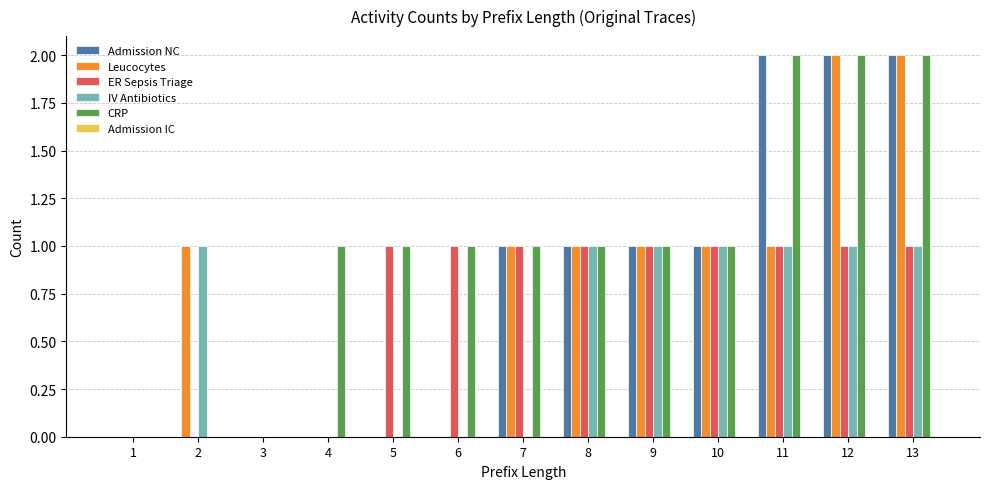

Which series has the largest total across all categories?

CRP